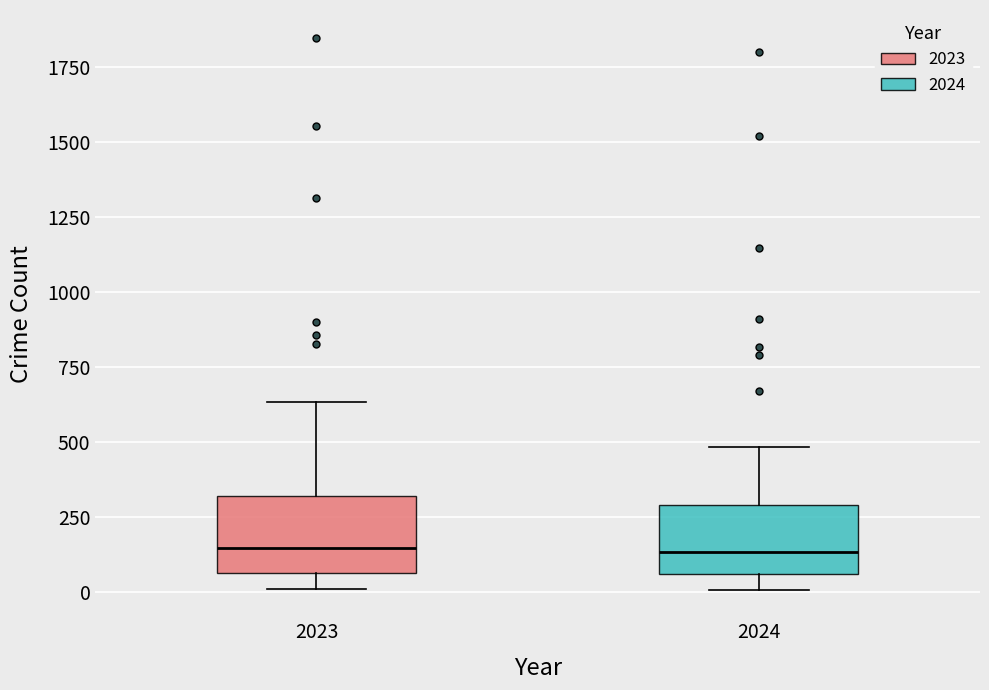

Where does the upper whisker of the box at x = 2024 end on the y-axis? The values are not printed on the chart, so give them approximately, as read against the axis.

500